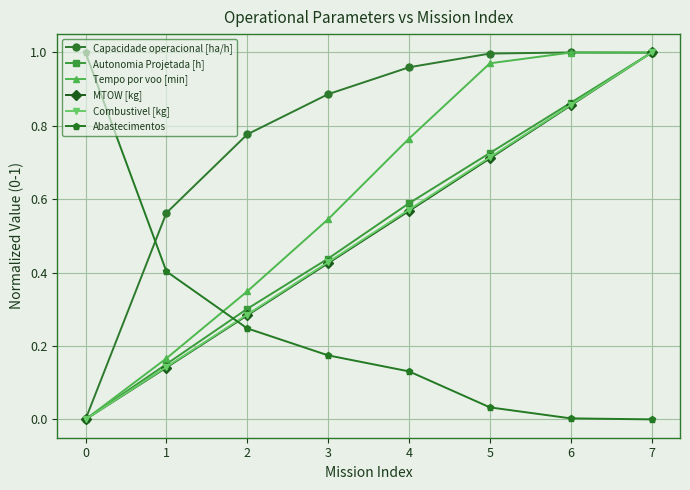

At how many categories does at least one series exceed 0?

8